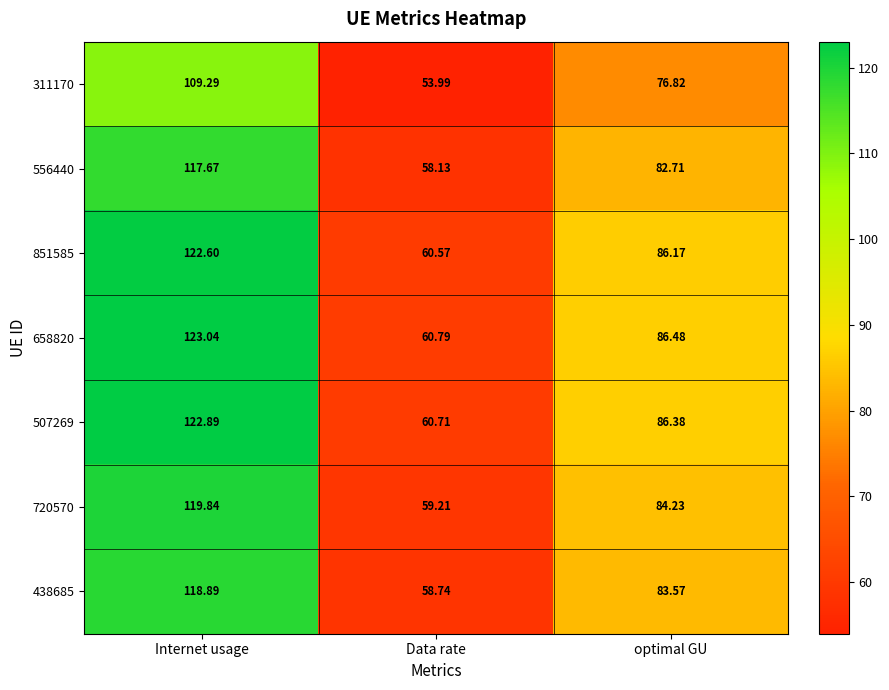

How many data points in 851585 are less than 86?

1